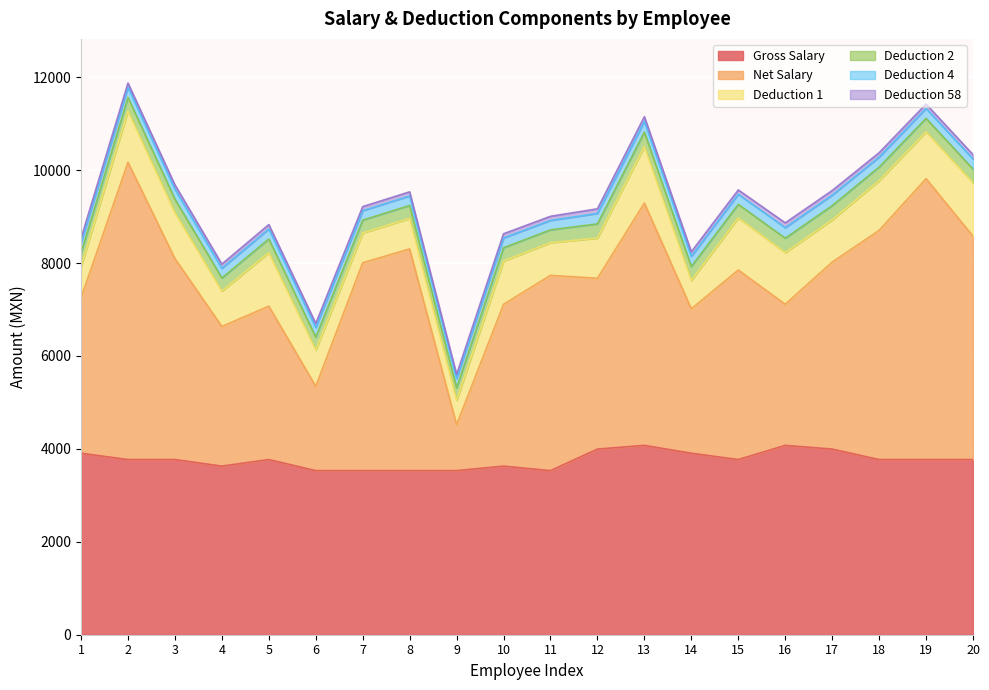

True or false: Deduction 1 and Deduction 2 intersect in this chart.

False